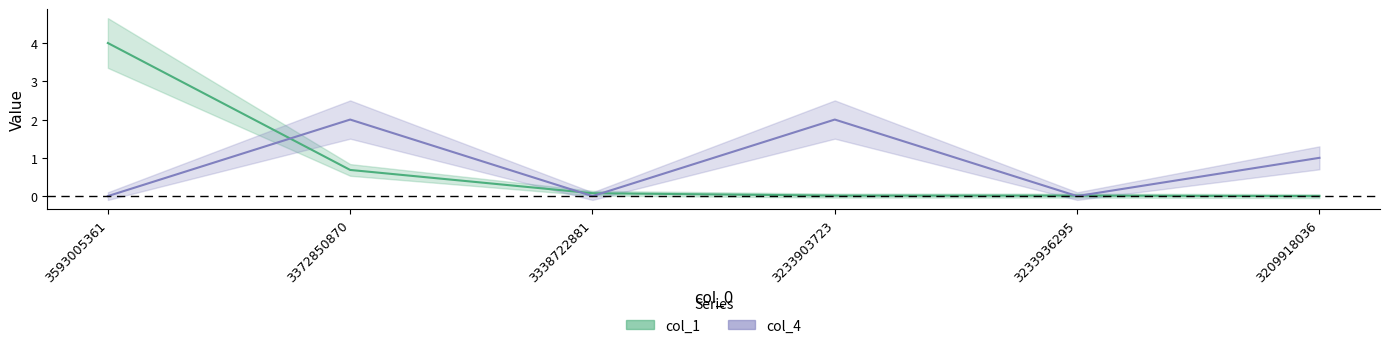

Read the col_1 value at 3372850870.

0.7